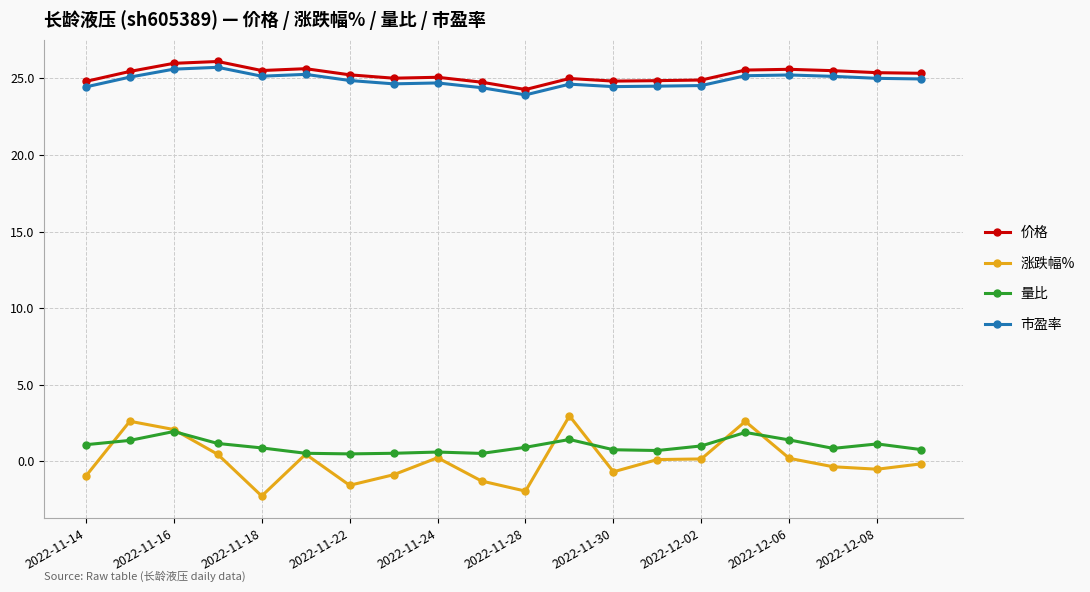

Which series has the widest spread of values?

涨跌幅%